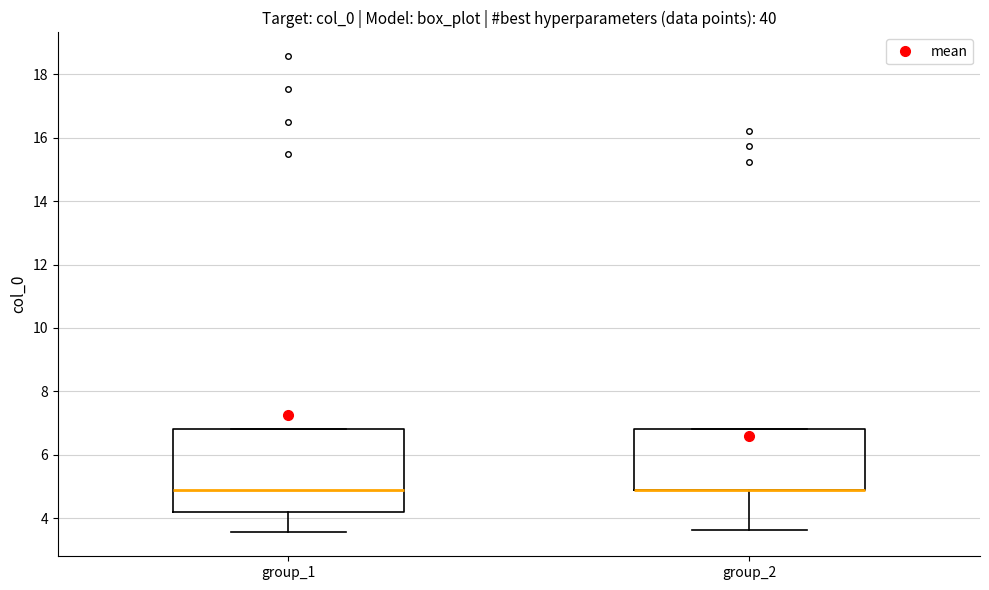

Where is the lower edge of the box for group_2 on the y-axis? The values are not printed on the chart, so give them approximately, as read against the axis.

4.8